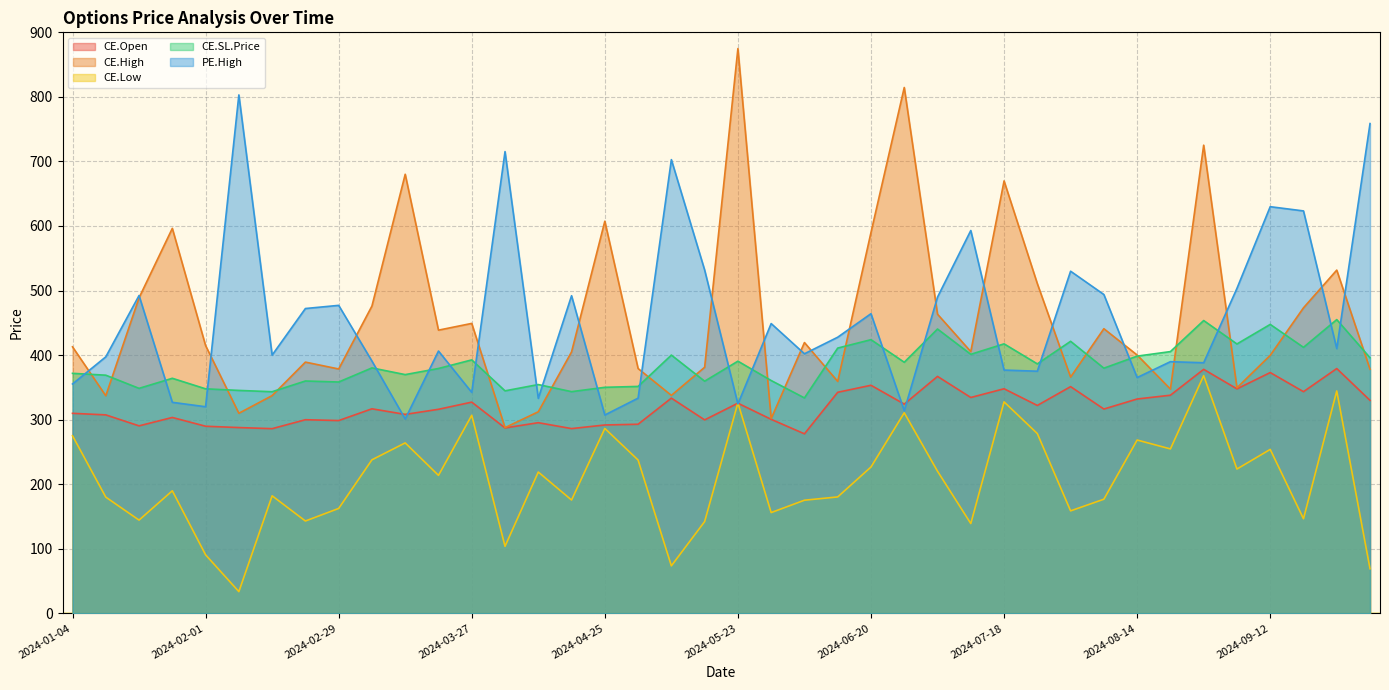

True or false: CE.High and CE.Low intersect in this chart.

False